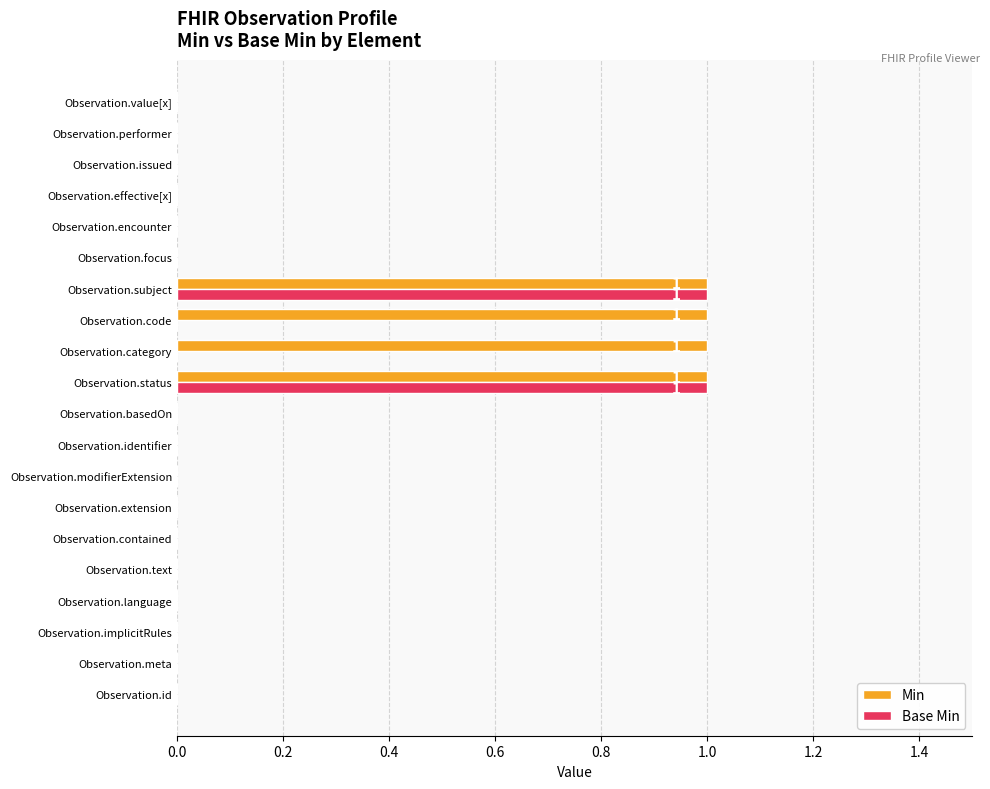

What is the sum of all Min values?

4